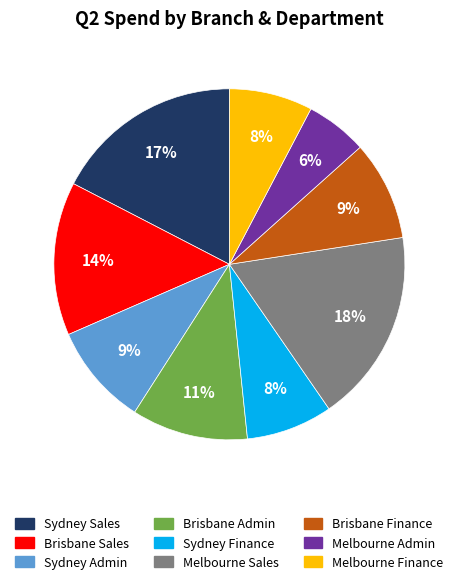

What is the smallest slice in the pie chart?

Melbourne Admin